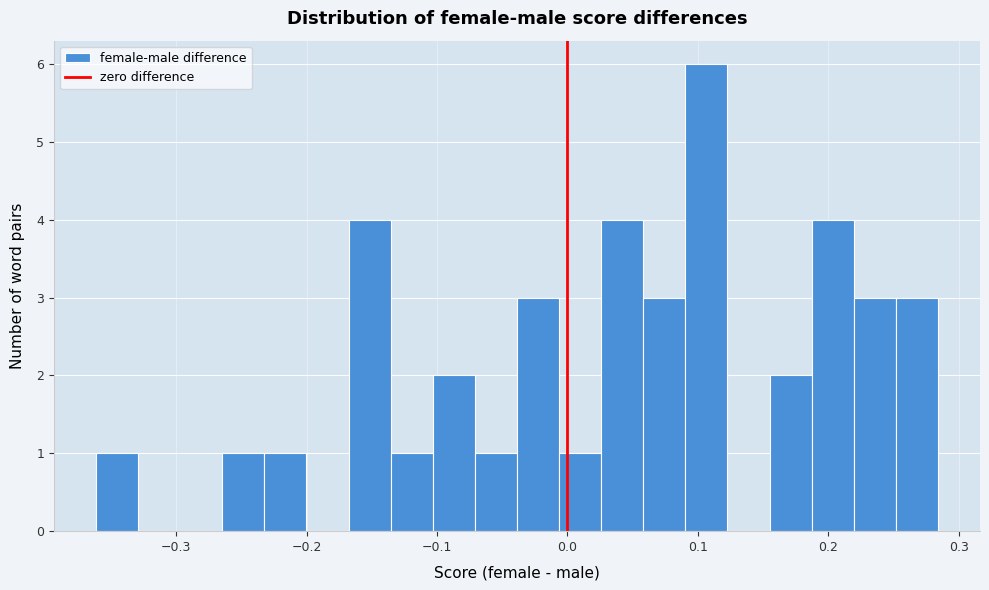

Read against the x-axis, roughly where is the centre of the tallest bar?

0.11